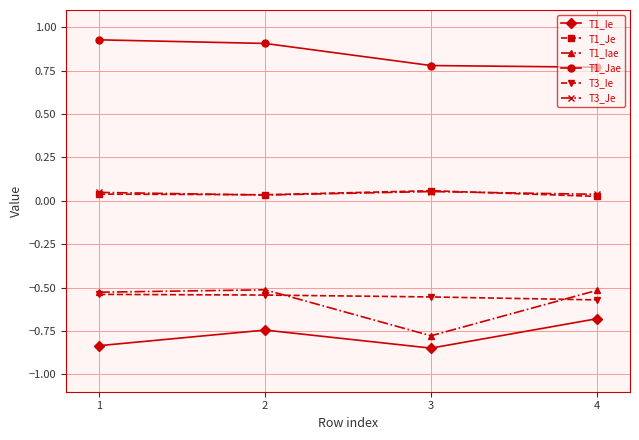

True or false: T3_Je has more than 2 points higher than both neighbors.

False